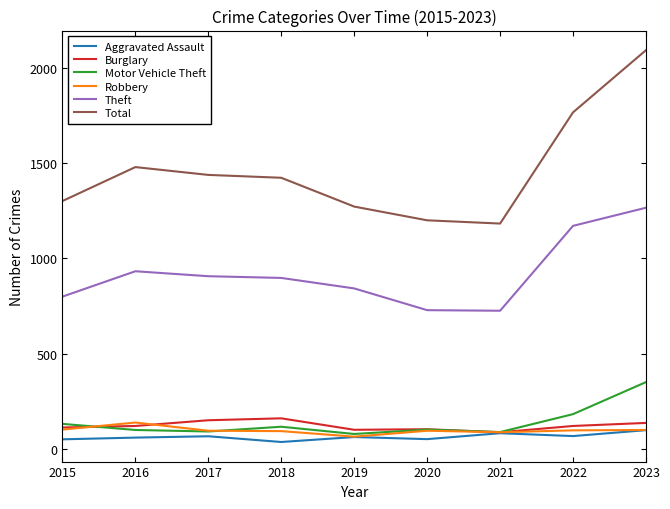

At which label is Total closest to 1637?

2022